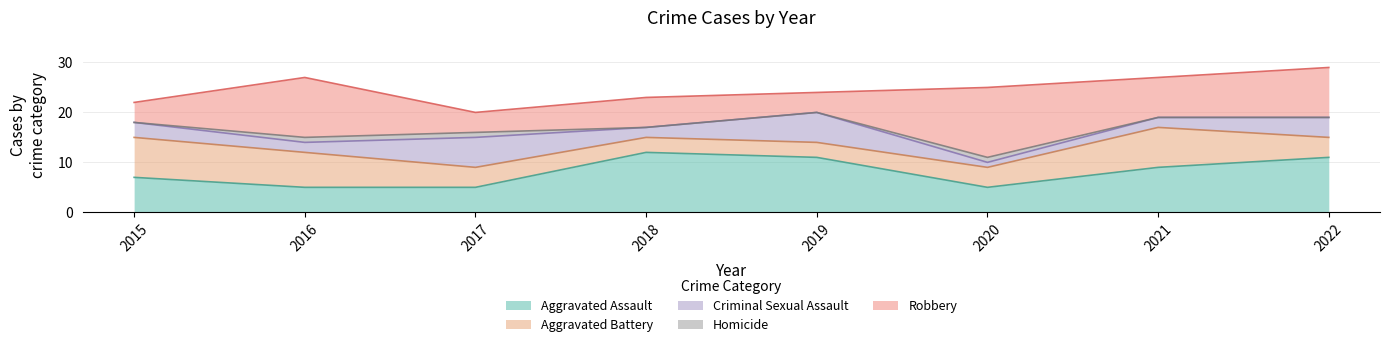

True or false: Aggravated Battery has more than 2 interior local peaks.

False